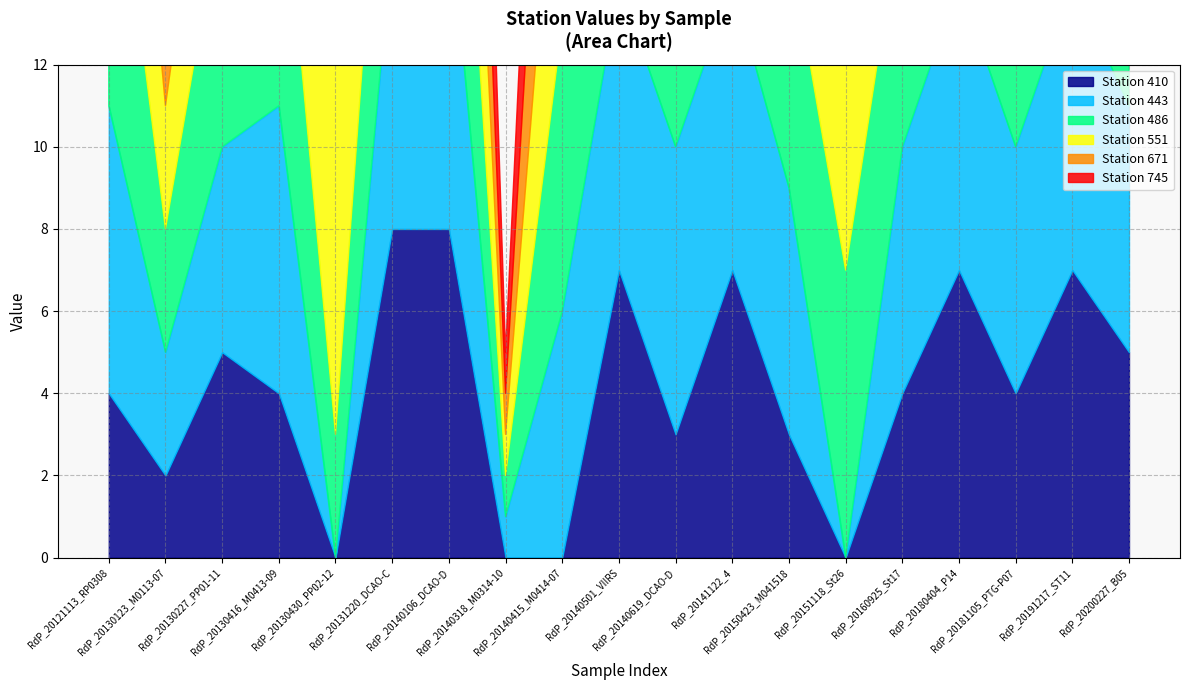

What is the total value across all series at RdP_20140318_M0314-10?

5